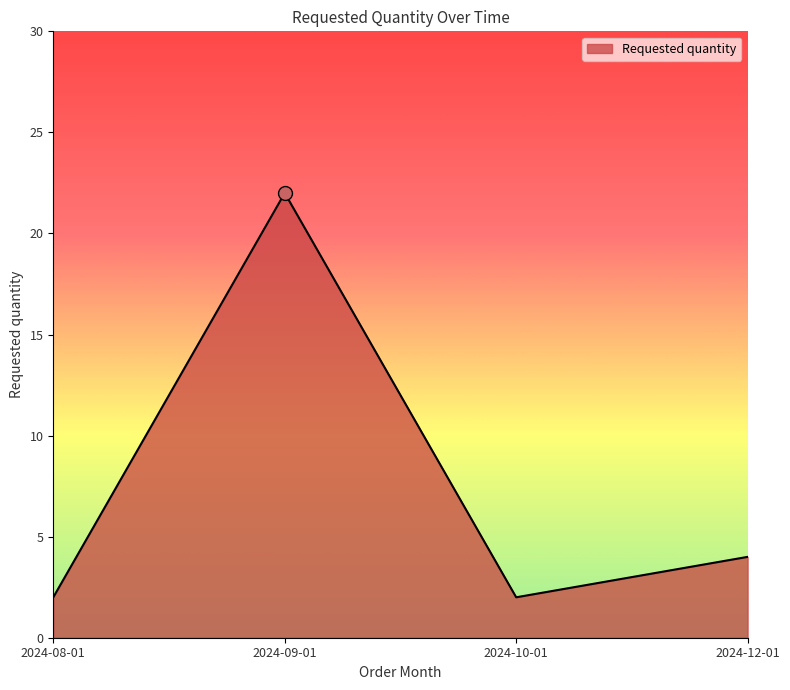

How many lines are shown in the chart?

1